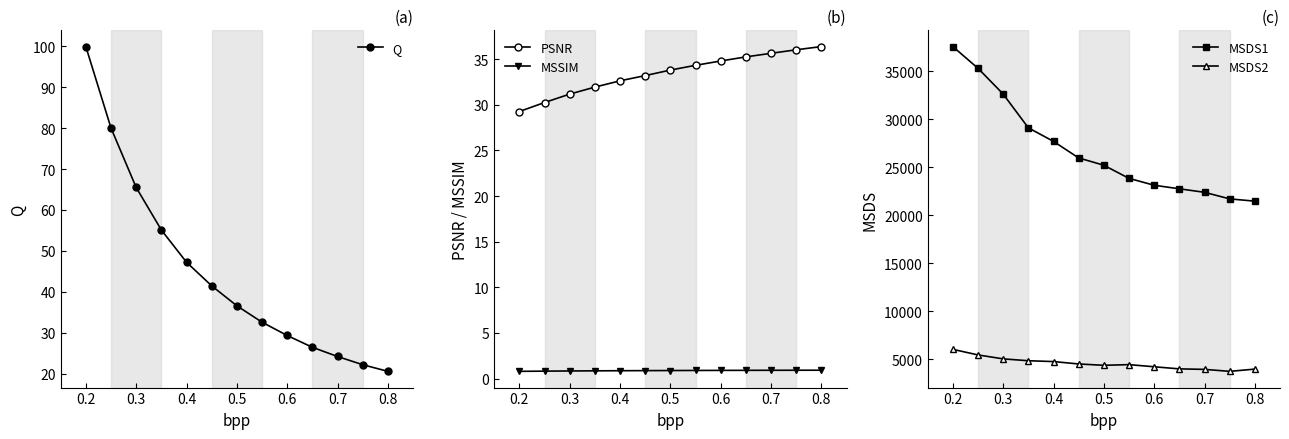

The value of Q at 0.2 is 130.0. True or false?

False